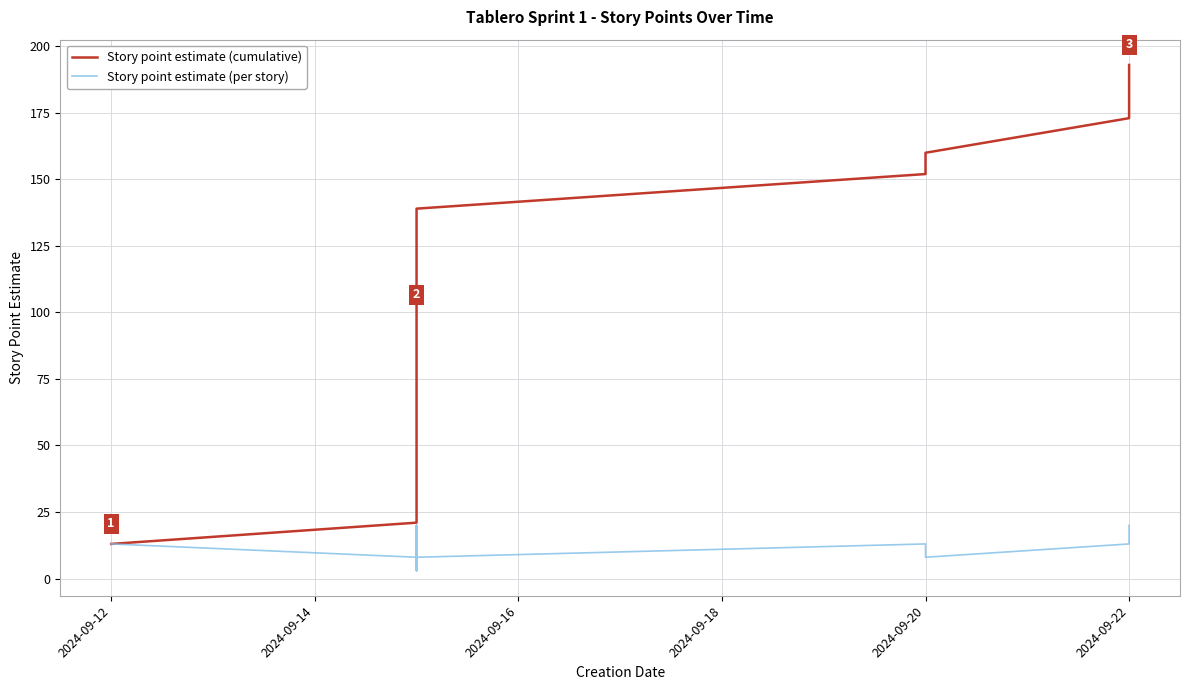

What is the smallest value displayed?

3